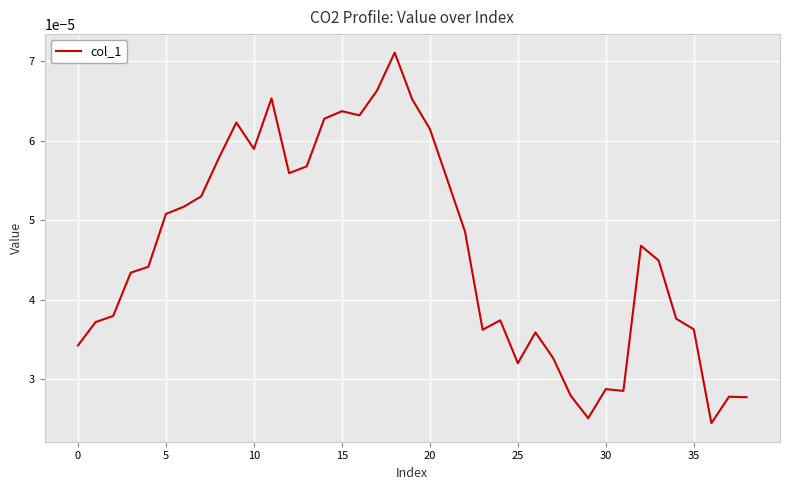

Between 35 and 5, which is larger?

5